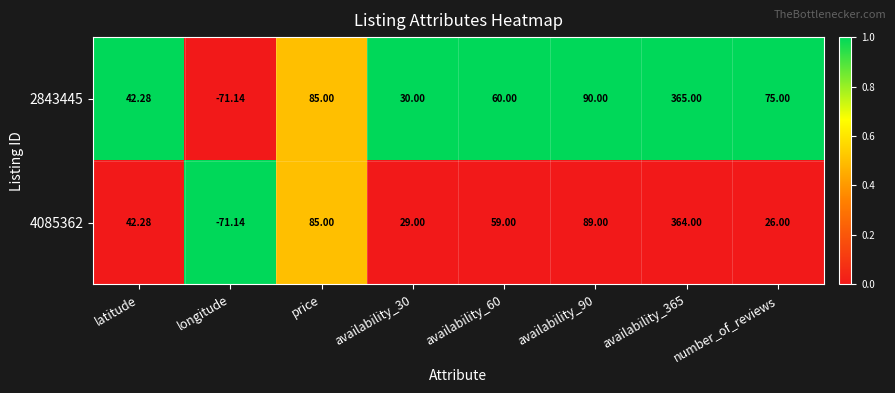

Is the value of 4085362 at latitude greater than the value of 2843445 at availability_365?

No